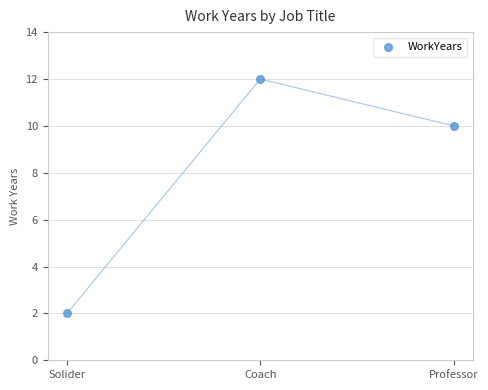

What is the average Y value?

8